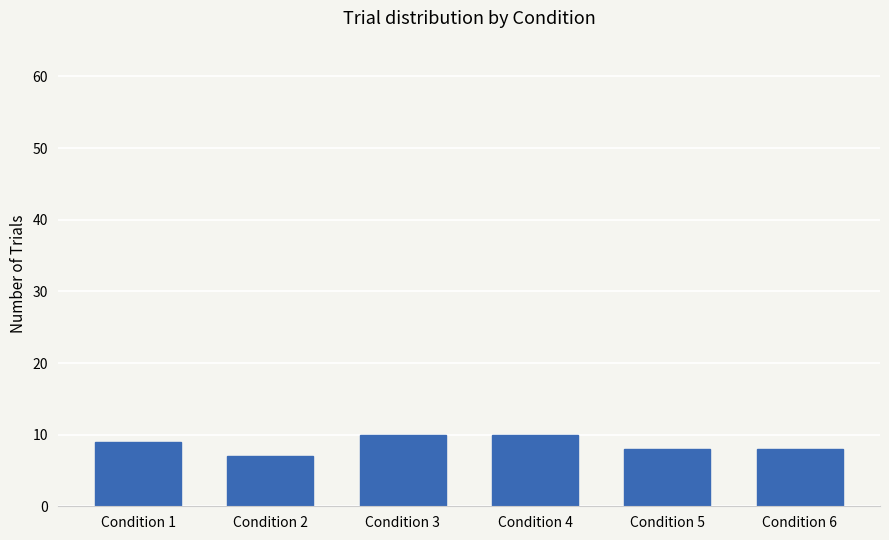

What is the sum of all values?

52